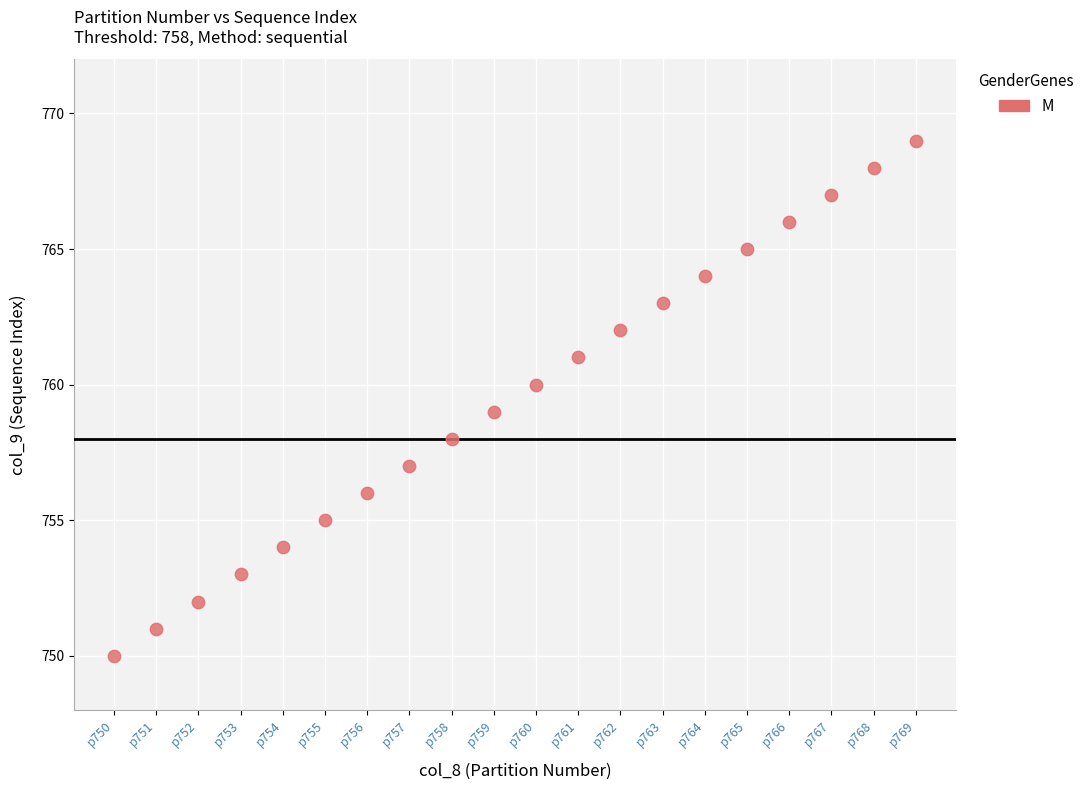

What is the range of Y values (max minus min)?

19